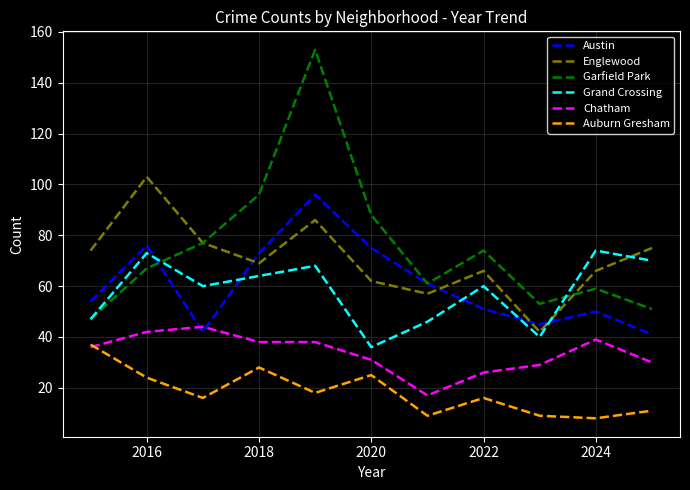

What is the maximum value shown in the chart?

153